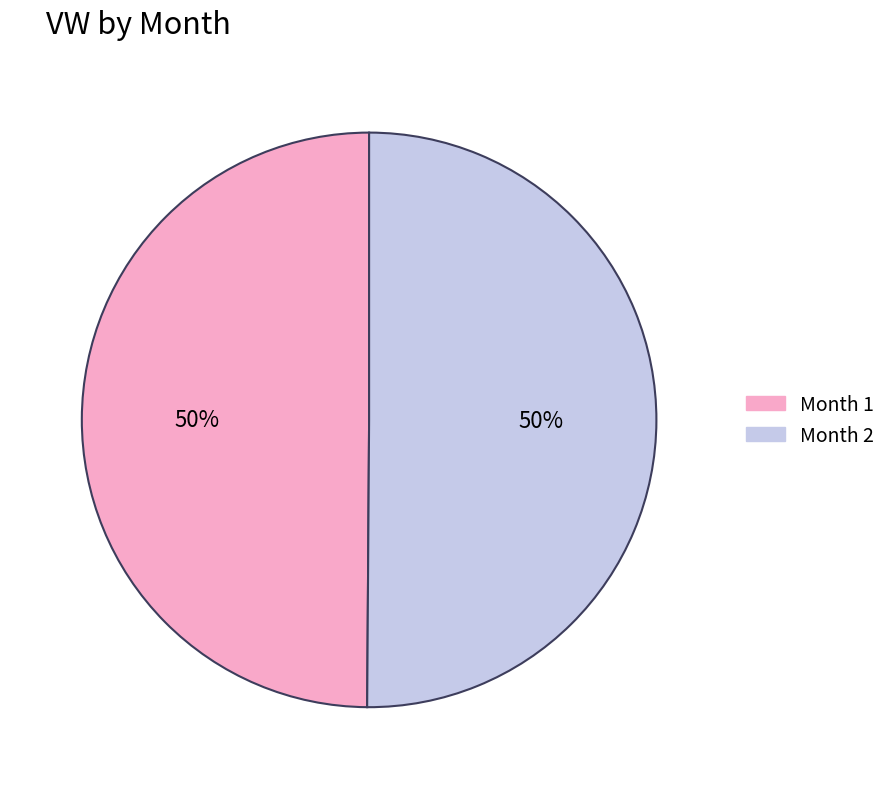

To the nearest percent, what is the average slice percentage?

50%